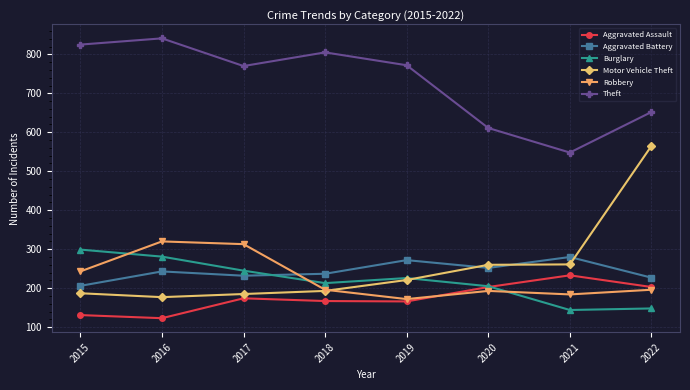

True or false: Motor Vehicle Theft has more than 1 points higher than both neighbors.

False